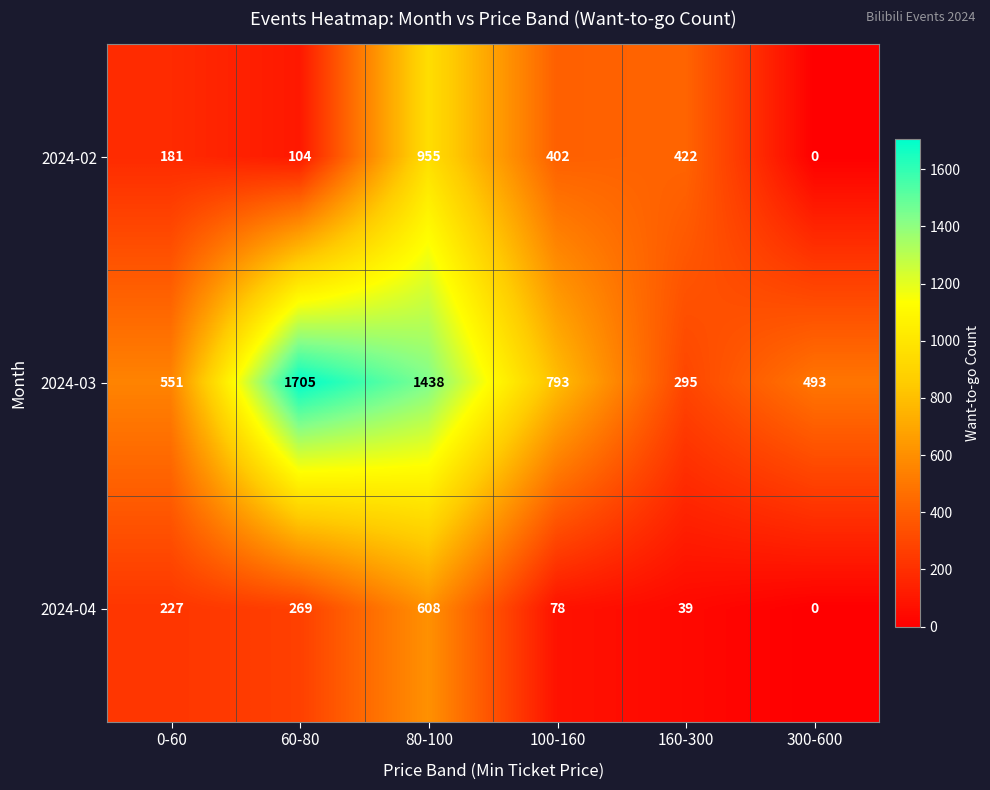

What is the average value of the 2024-02 series?

344